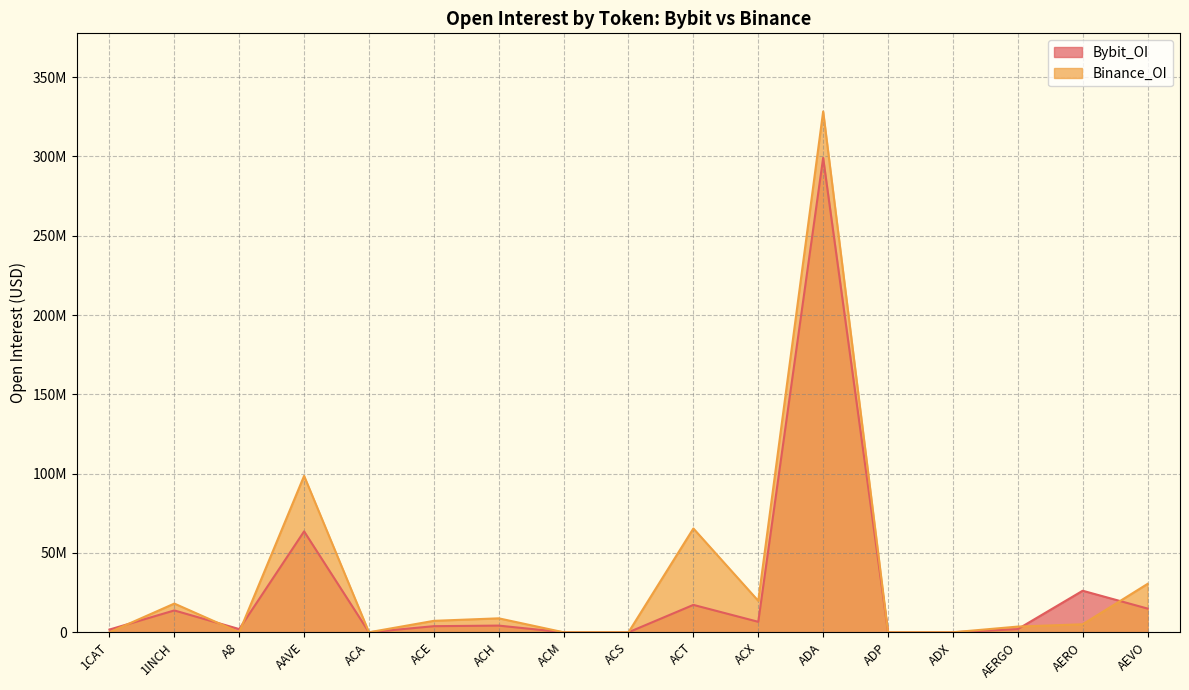

What is the label of the 10th point from the left?

ACT